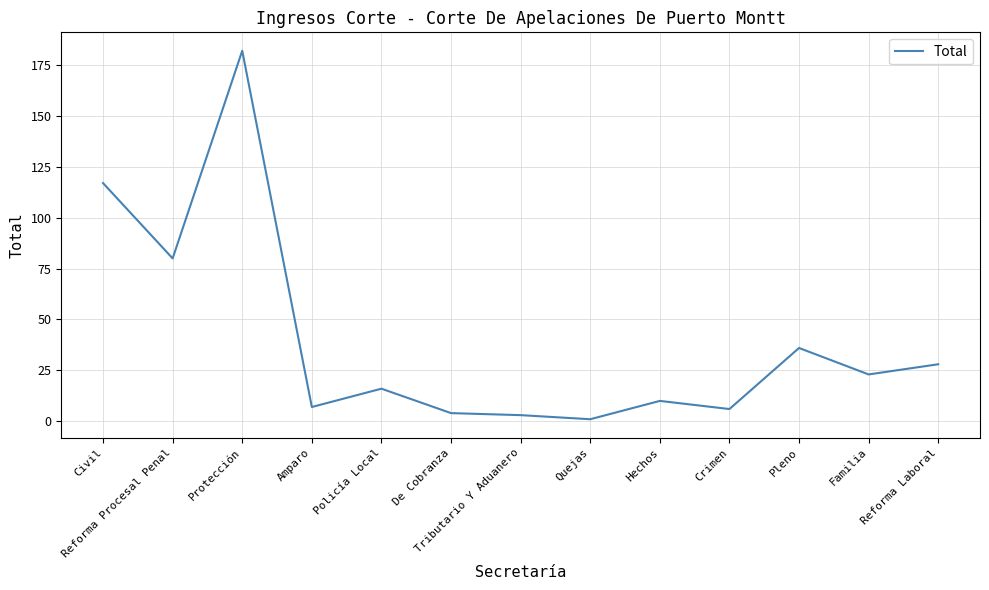

Where is the first local minimum?

Reforma Procesal Penal